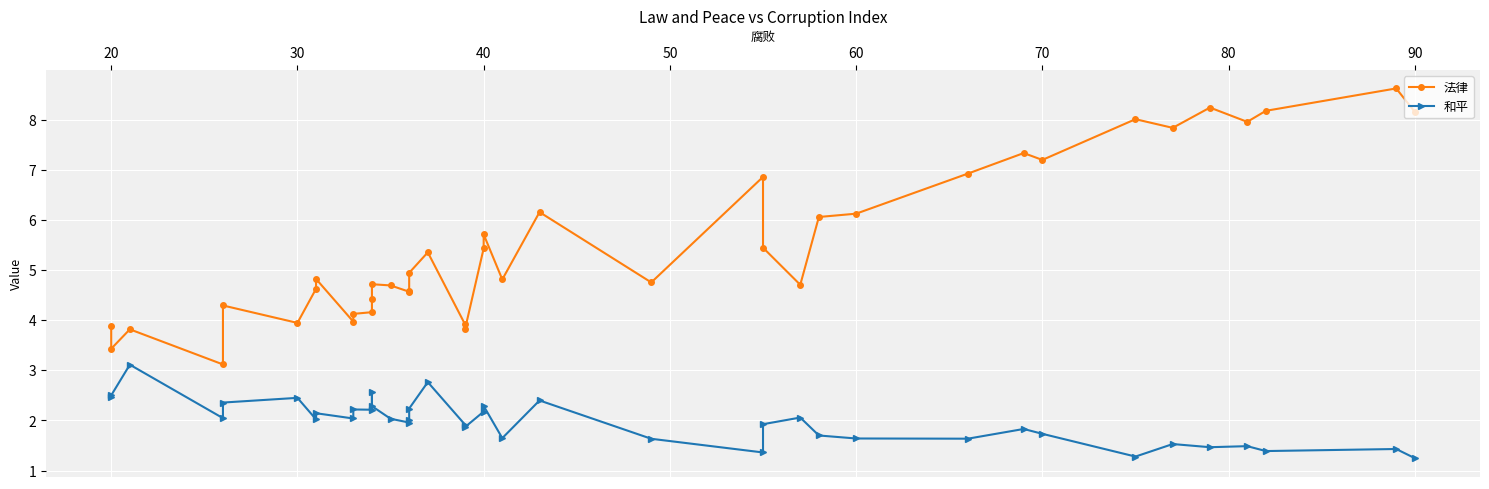

True or false: 法律 and 和平 intersect in this chart.

False